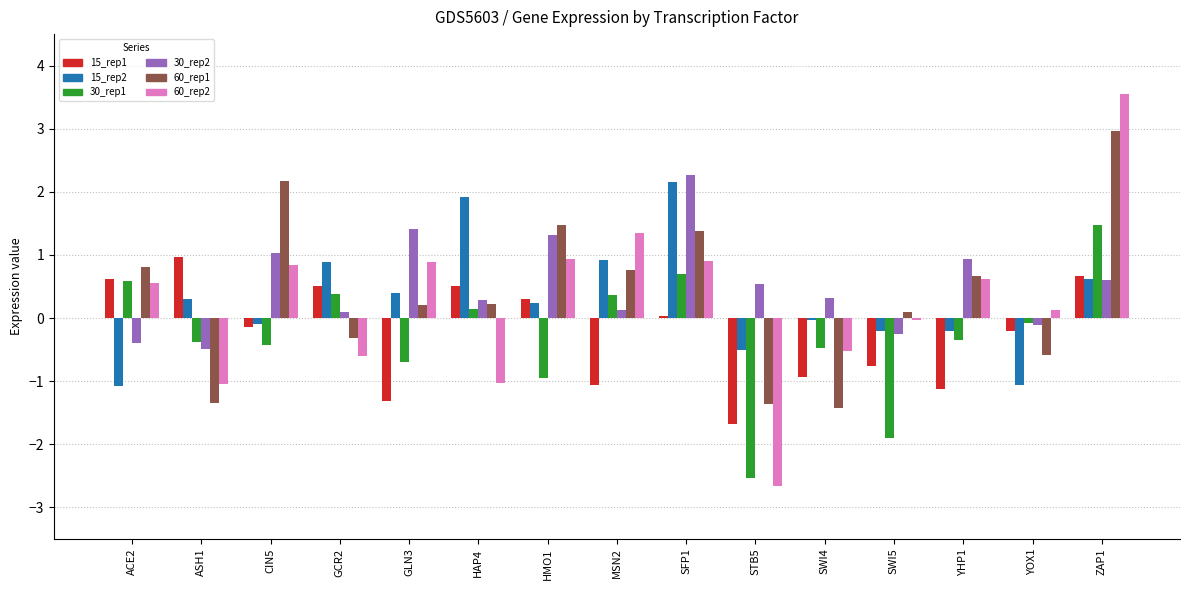

How many series are shown in this chart?

6